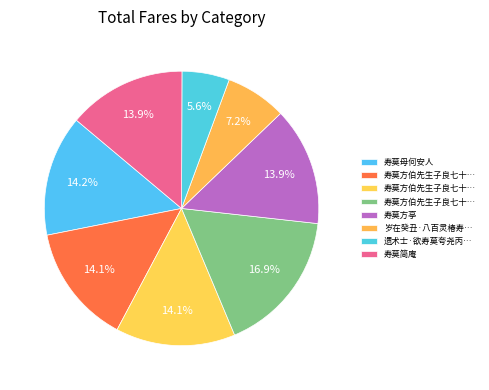

Is there a majority slice in this chart?

No